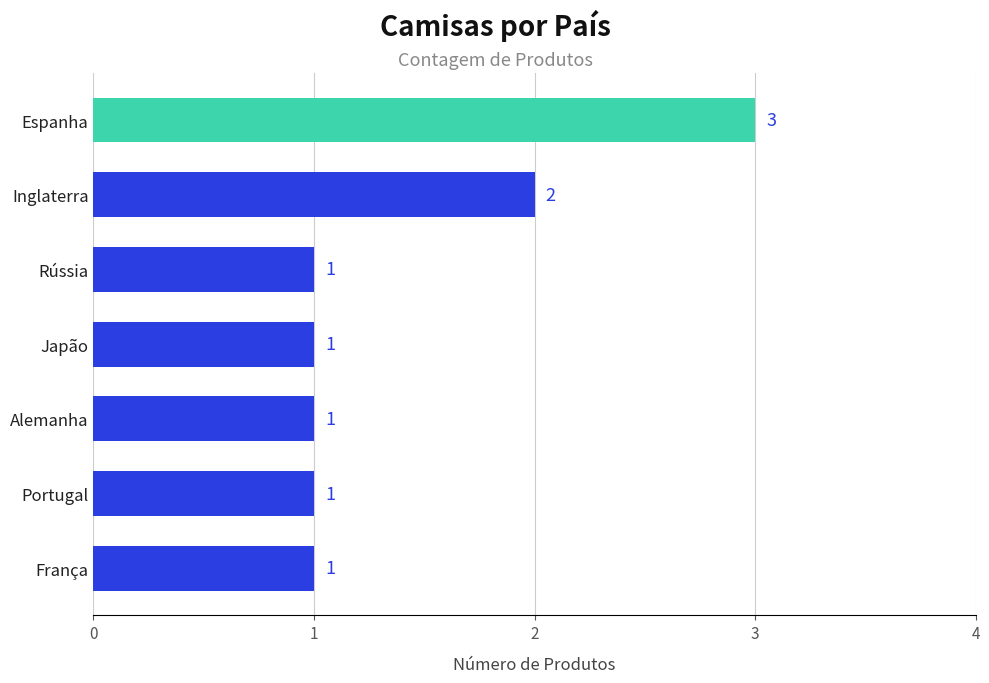

What is the minimum value shown in the chart?

1